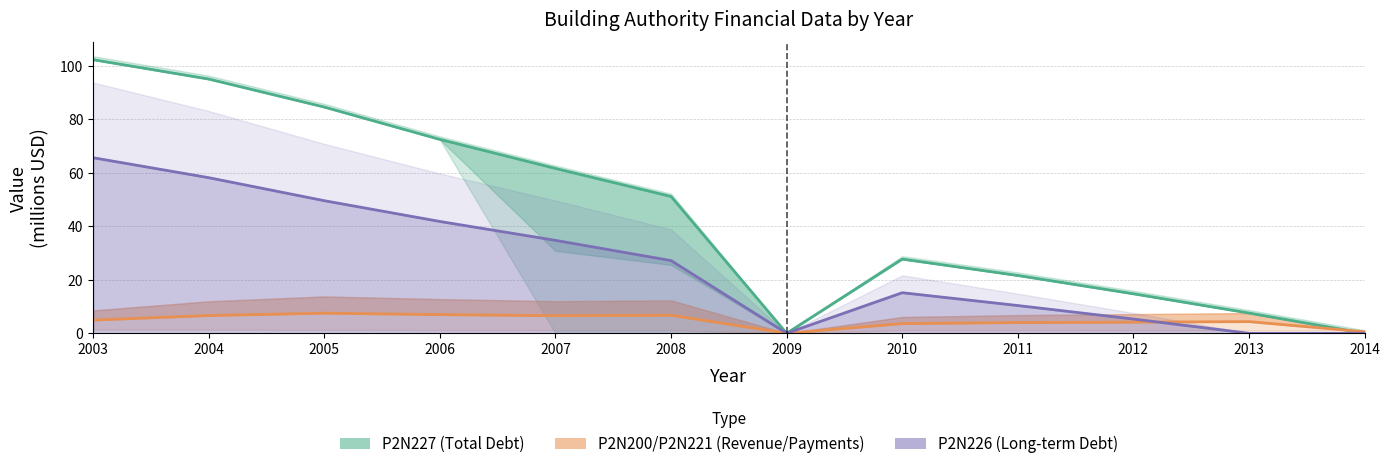

How many lines are shown in the chart?

3